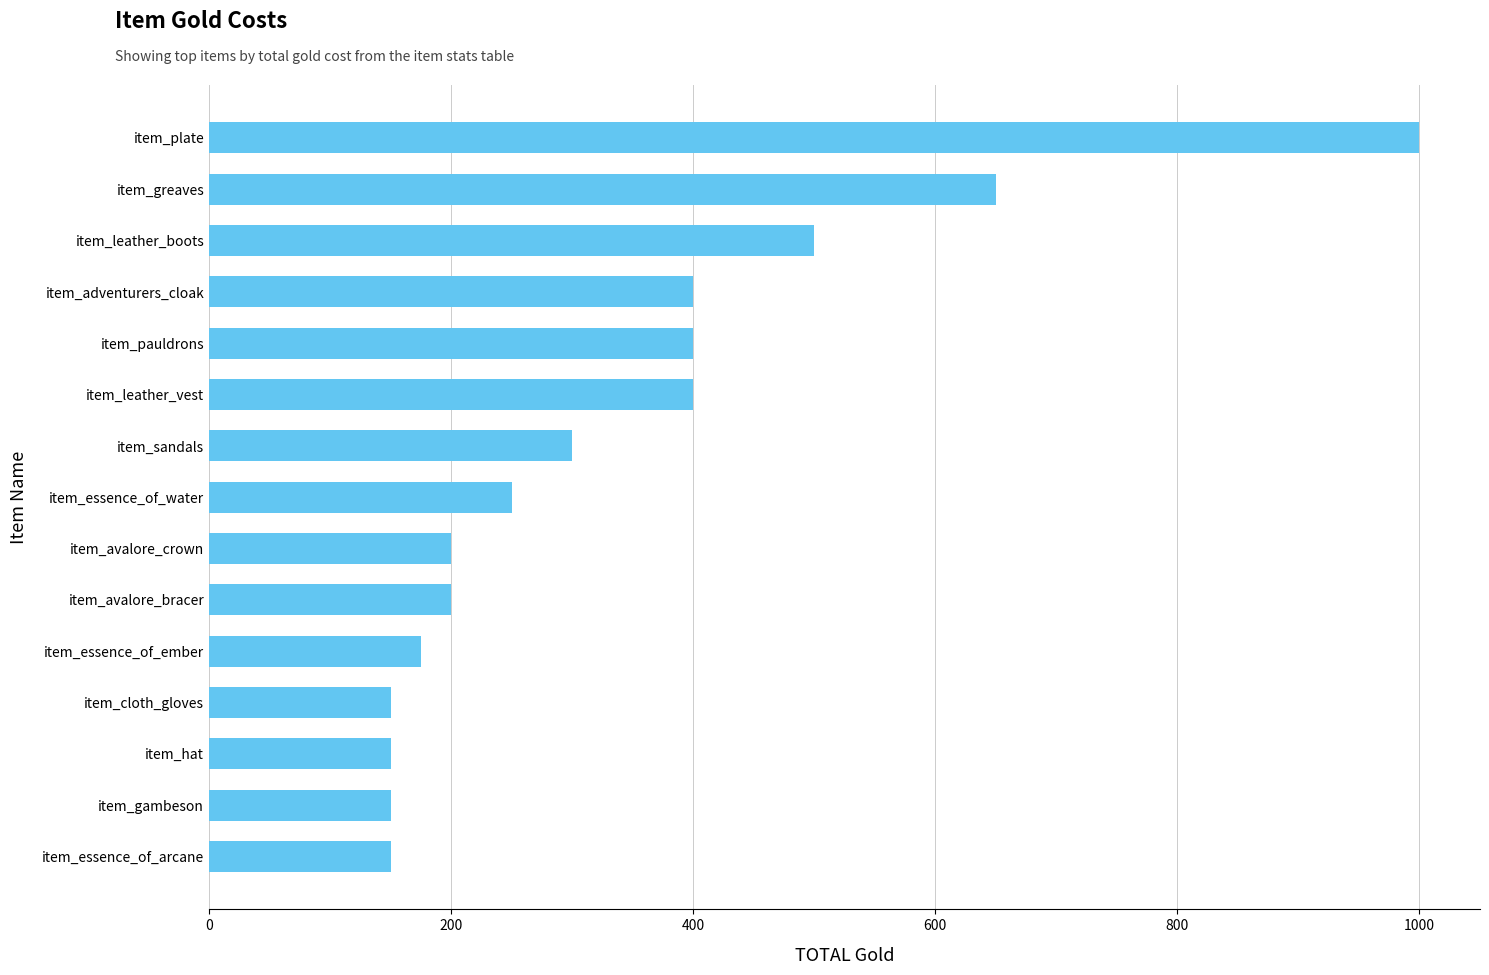

How many series are shown in this chart?

1